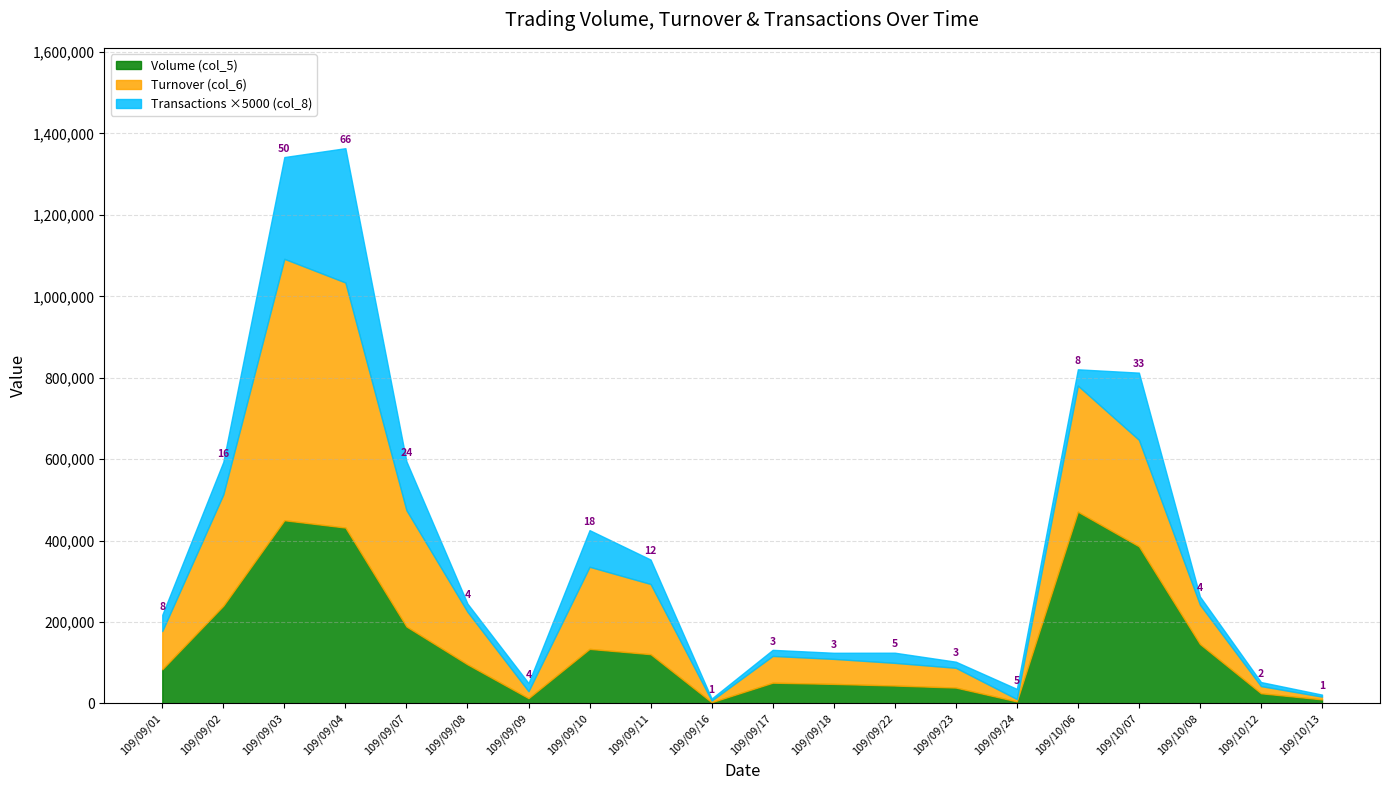

Reading left to right, transcribe all the data shown in this chart.

Volume (col_5): 109/09/01=84000	109/09/02=240000	109/09/03=450000	109/09/04=432000	109/09/07=189000	109/09/08=96000	109/09/09=13000	109/09/10=134000	109/09/11=121000	109/09/16=3000	109/09/17=51000	109/09/18=48000	109/09/22=44000	109/09/23=39000	109/09/24=5000	109/10/06=471000	109/10/07=386000	109/10/08=146000	109/10/12=25000	109/10/13=10000
Turnover (col_6): 109/09/01=93810	109/09/02=273410	109/09/03=642080	109/09/04=601900	109/09/07=285750	109/09/08=129240	109/09/09=17080	109/09/10=201680	109/09/11=172410	109/09/16=4020	109/09/17=65650	109/09/18=61440	109/09/22=55640	109/09/23=48560	109/09/24=5770	109/10/06=309740	109/10/07=261530	109/10/08=96660	109/10/12=17550	109/10/13=6700
Transactions (col_8): 109/09/01=8	109/09/02=16	109/09/03=50	109/09/04=66	109/09/07=24	109/09/08=4	109/09/09=4	109/09/10=18	109/09/11=12	109/09/16=1	109/09/17=3	109/09/18=3	109/09/22=5	109/09/23=3	109/09/24=5	109/10/06=8	109/10/07=33	109/10/08=4	109/10/12=2	109/10/13=1